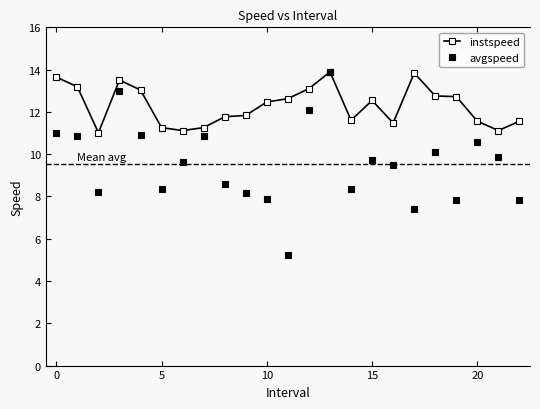

How many distinct data groups are displayed?

2